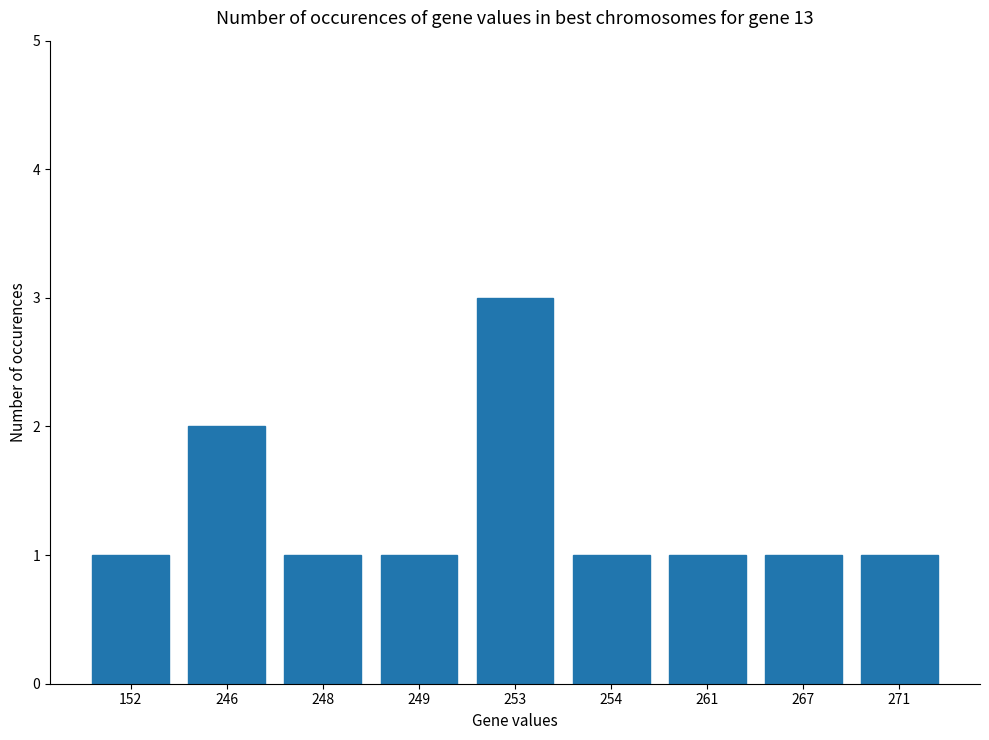

How many bars are there in total?

9